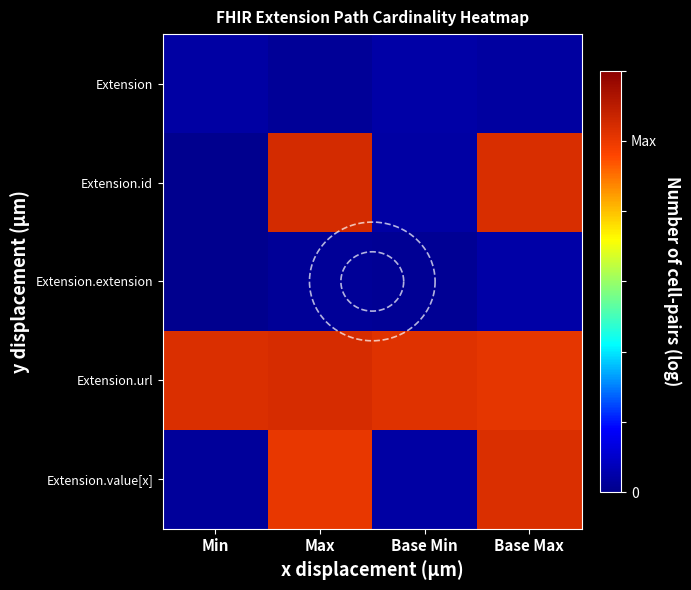

The Extension.value[x] series shows 0.0 at Min. True or false?

False